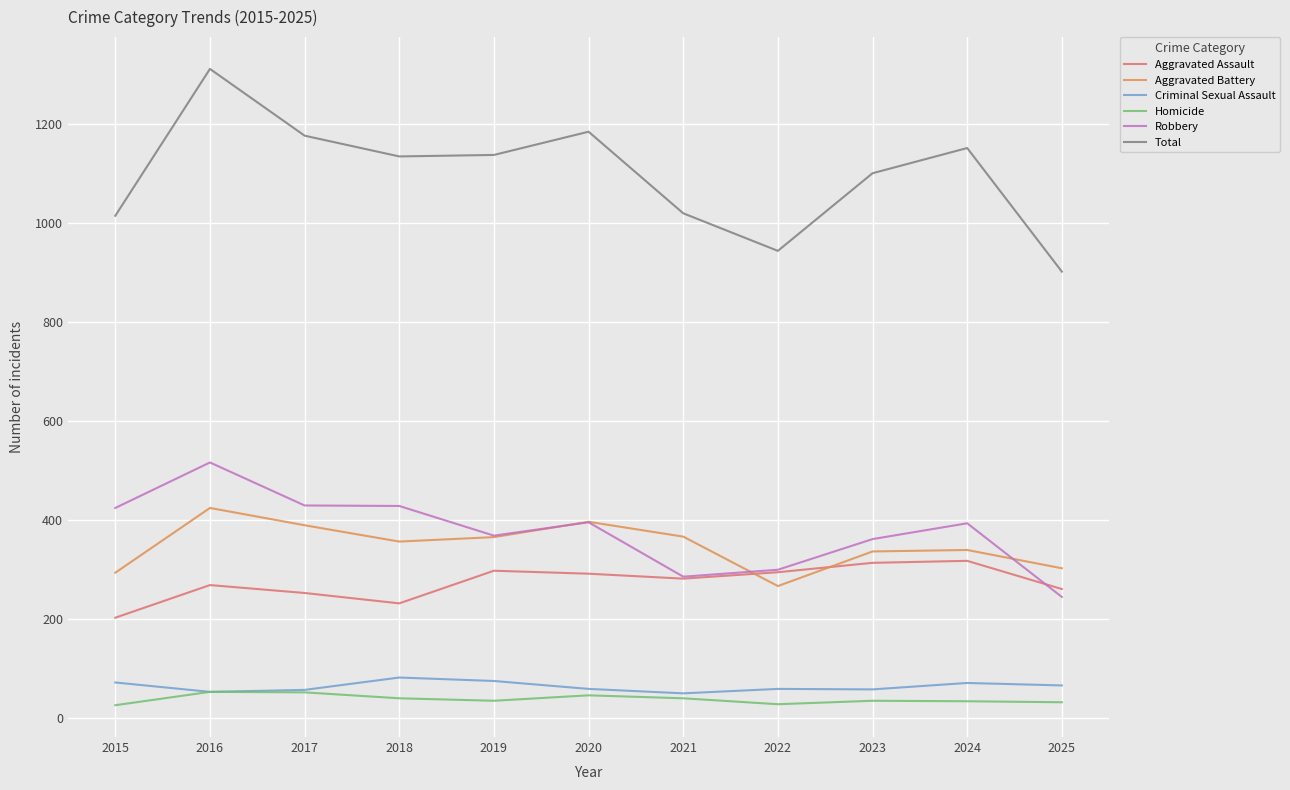

True or false: Criminal Sexual Assault and Aggravated Battery cross at least once.

False